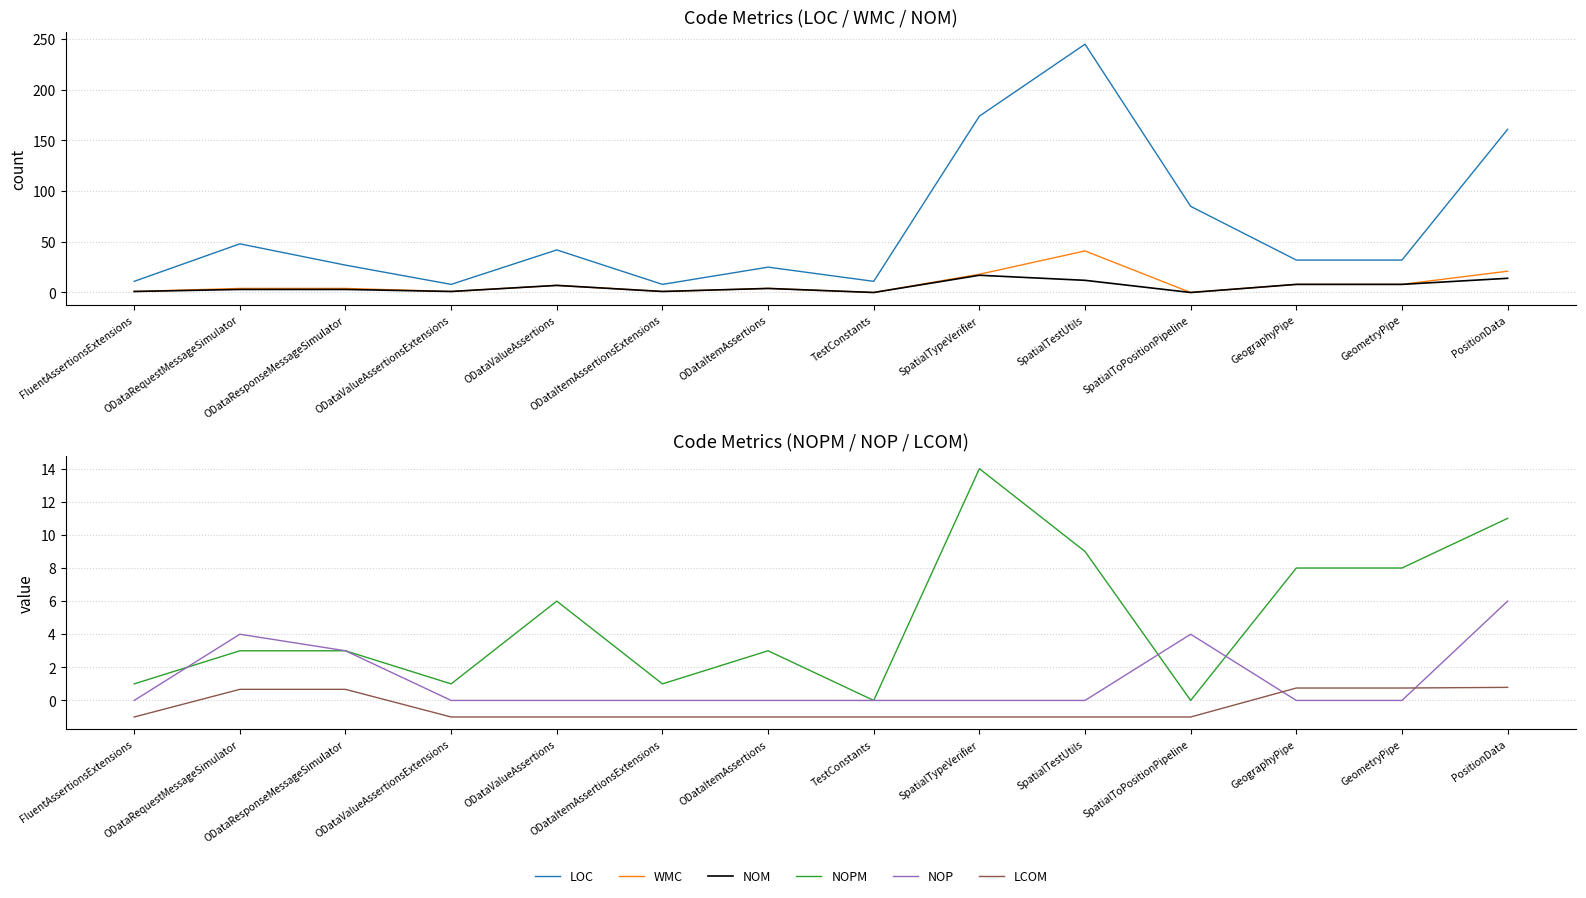

At which category does LOC reach its first local valley?

ODataValueAssertionsExtensions